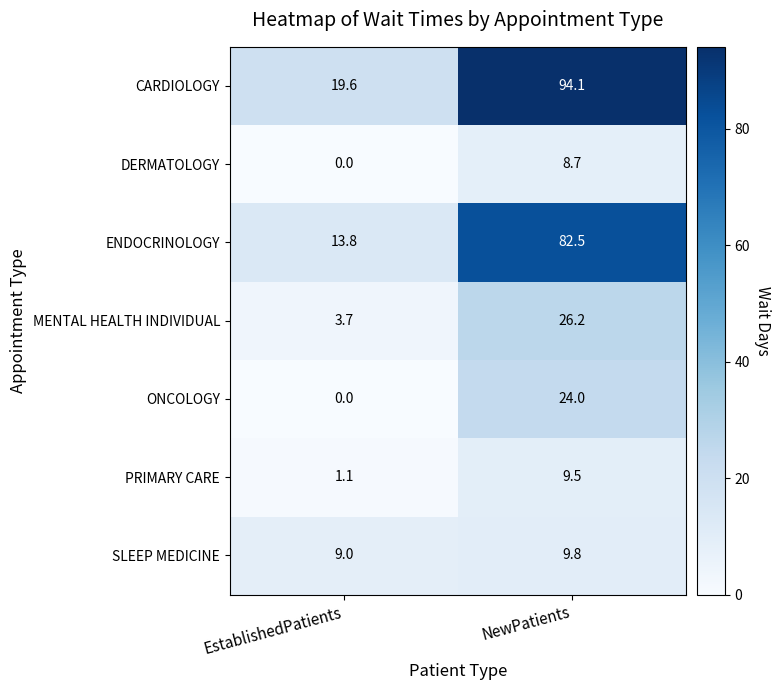

The value of ENDOCRINOLOGY at EstablishedPatients is 5.5. True or false?

False